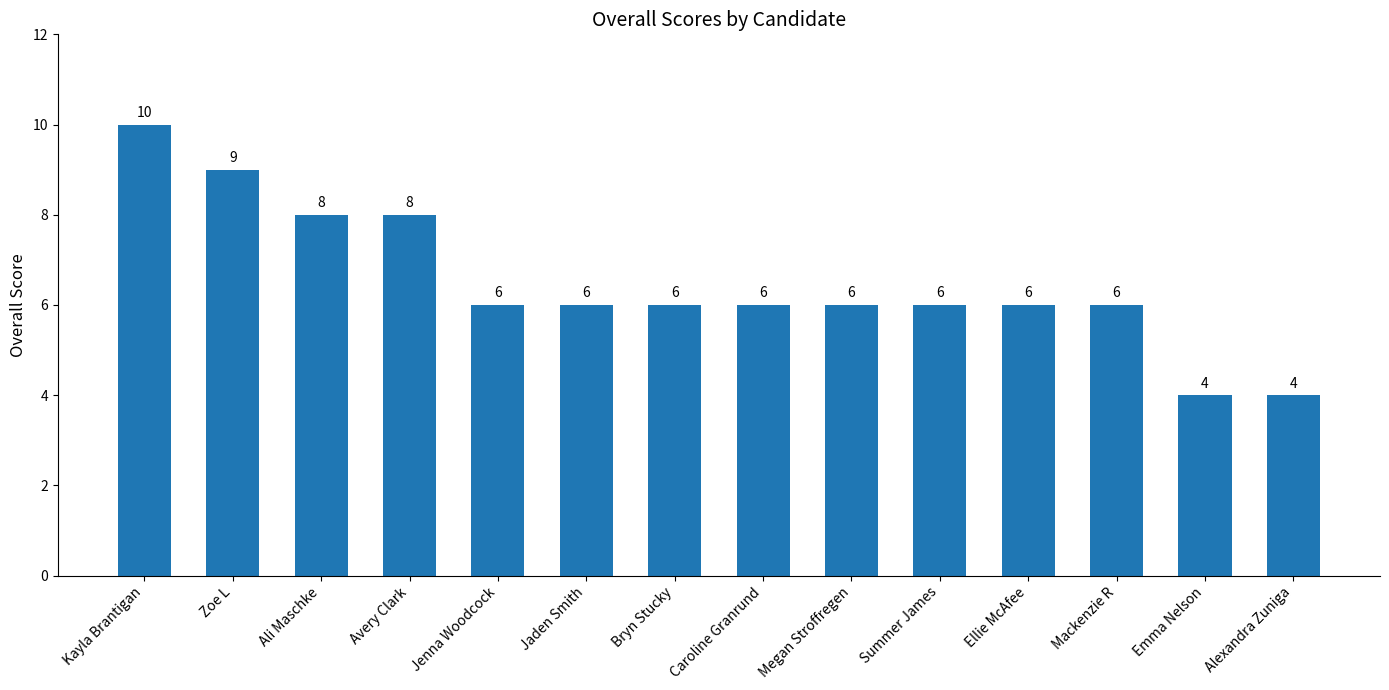

Reading left to right, extract all data points from this chart.

10	9	8	8	6	6	6	6	6	6	6	6	4	4